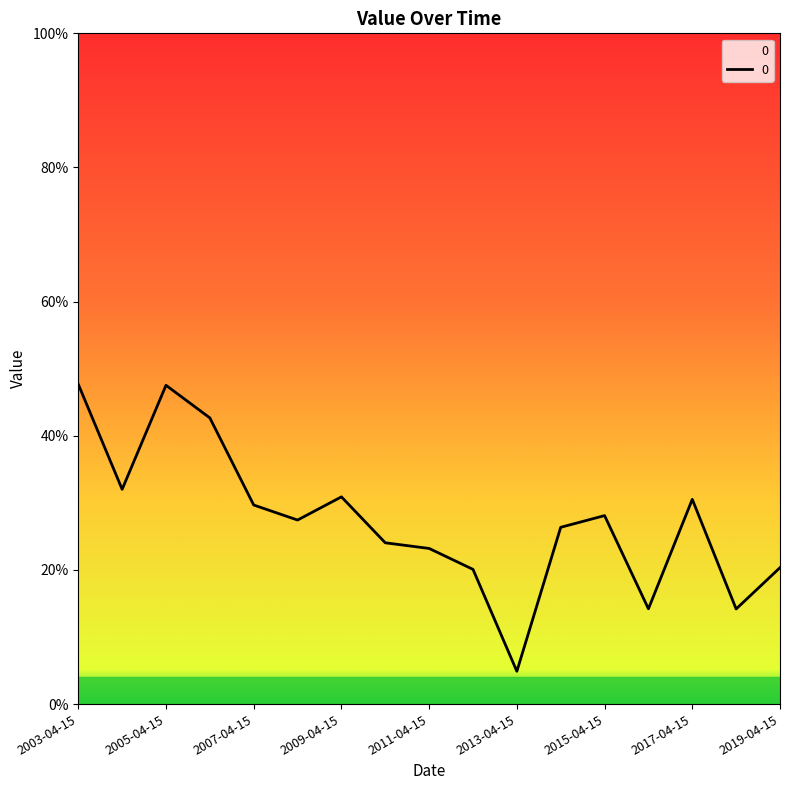

Does the chart display data point markers on the line(s)?

No